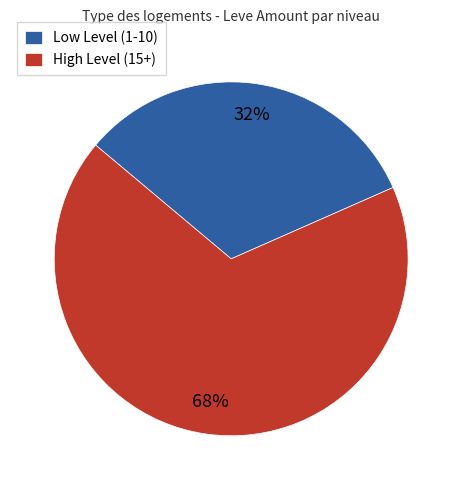

Which slice is the largest?

High Level (15+)